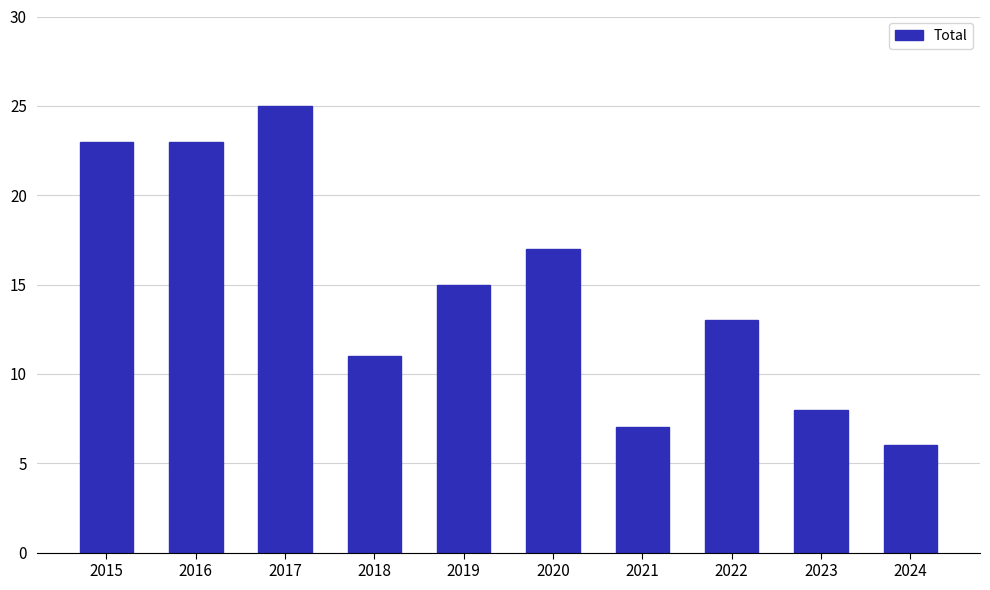

Does the chart contain stacked bars?

No